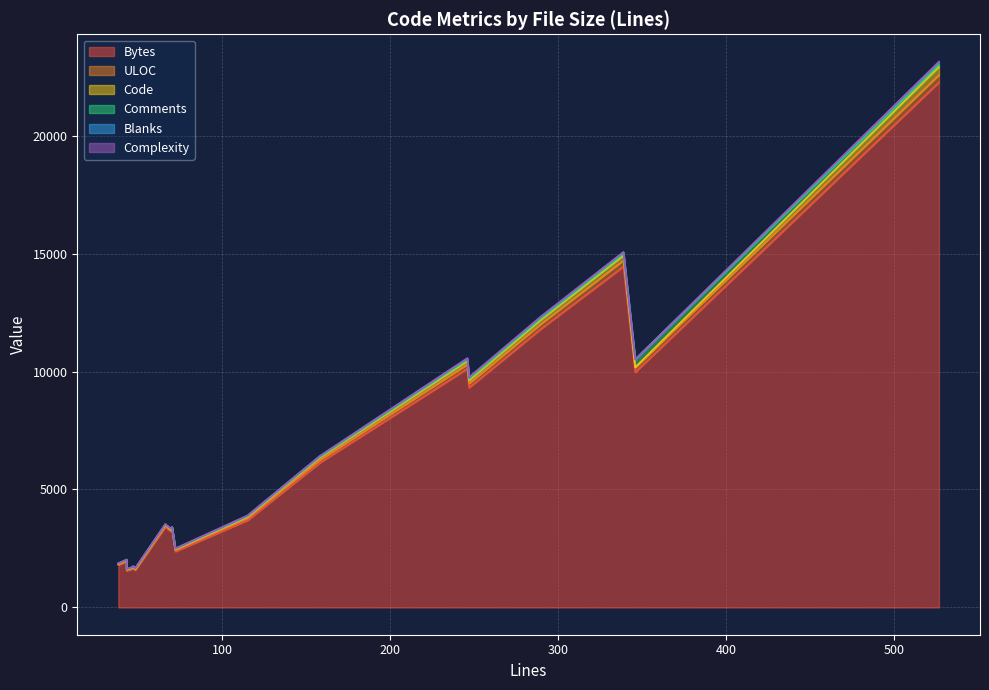

At which category does Blanks reach its first local valley?

346